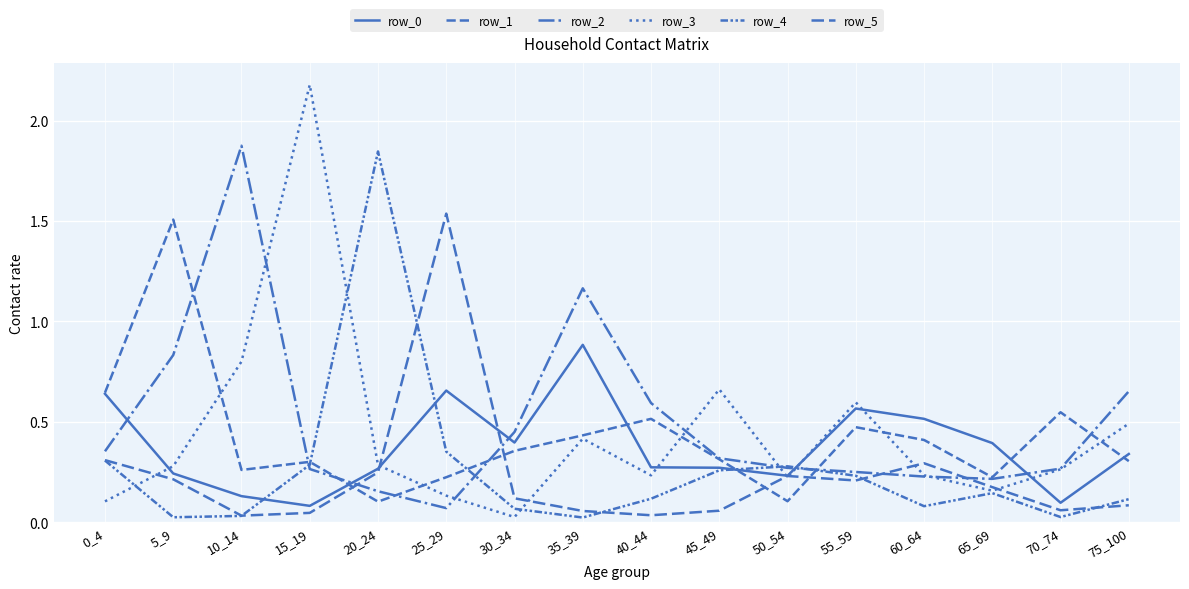

What is the value of the row_3 point at the 16th from the left?

0.5